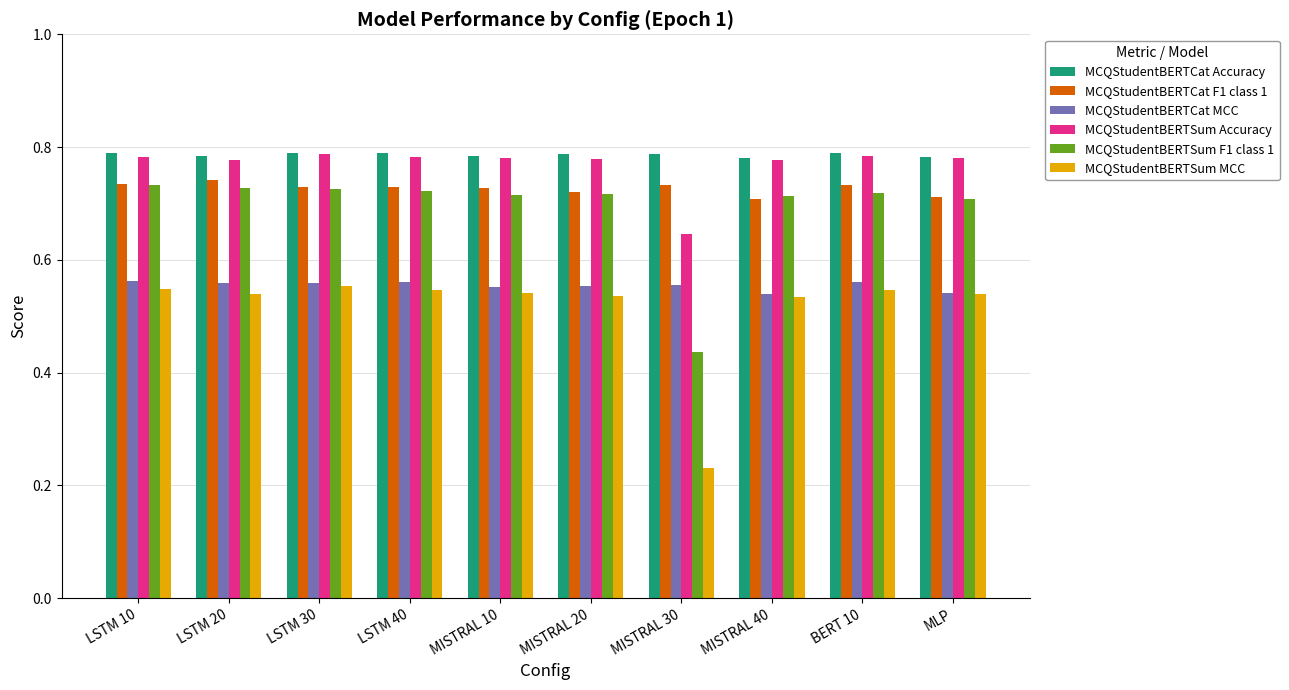

What is the total value across all series at MISTRAL 20?

4.1